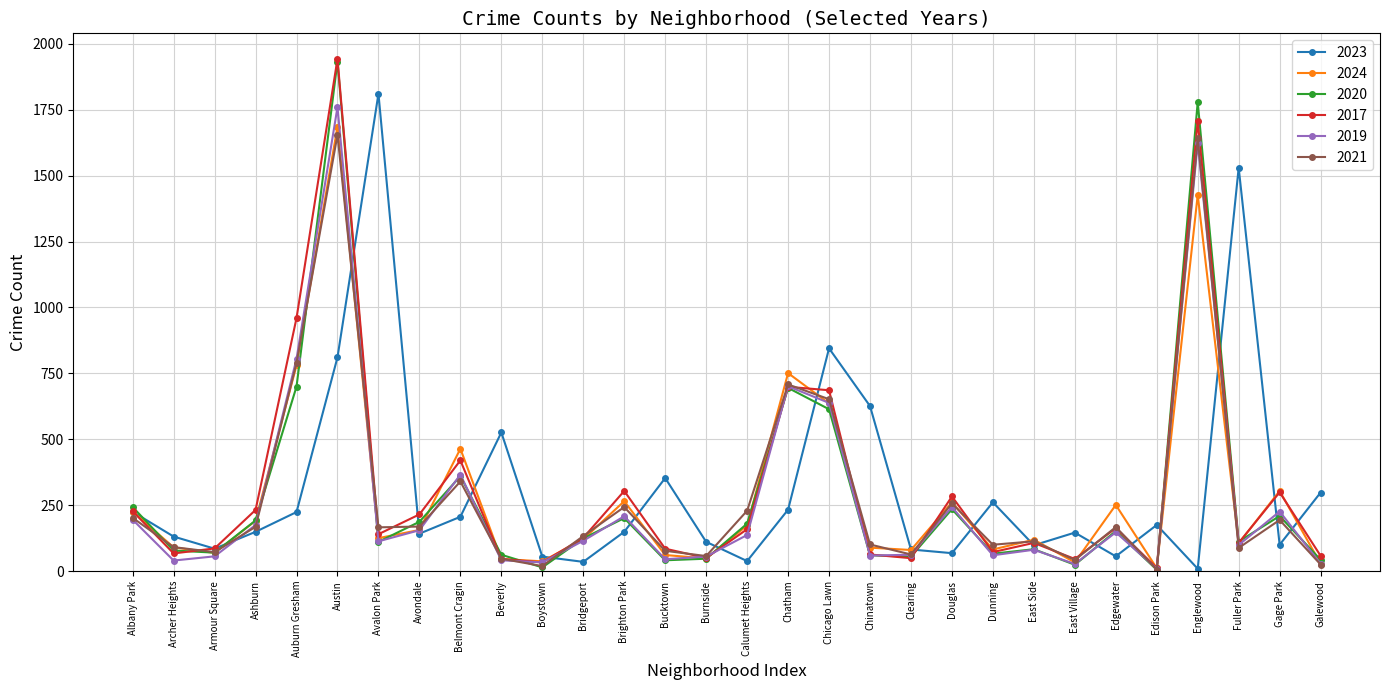

True or false: 2017 has a value of 126 at Bridgeport.

True